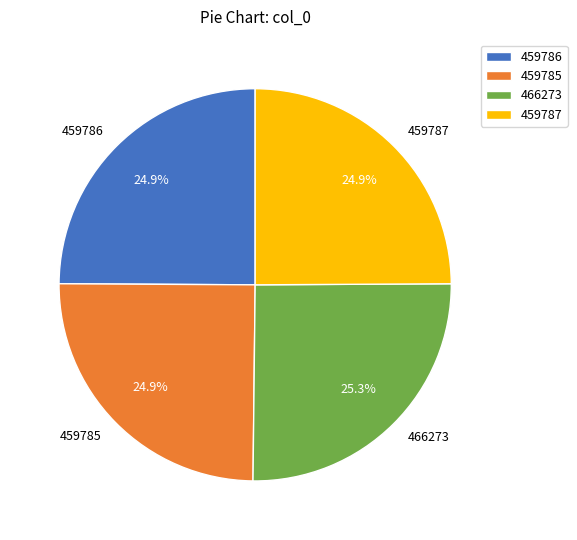

What portion of the pie excludes 459785?

75.1%